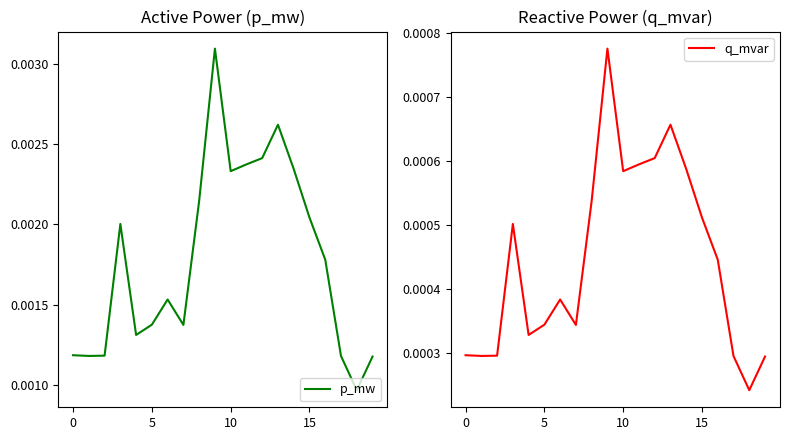

At how many categories does at least one series exceed 0?

20